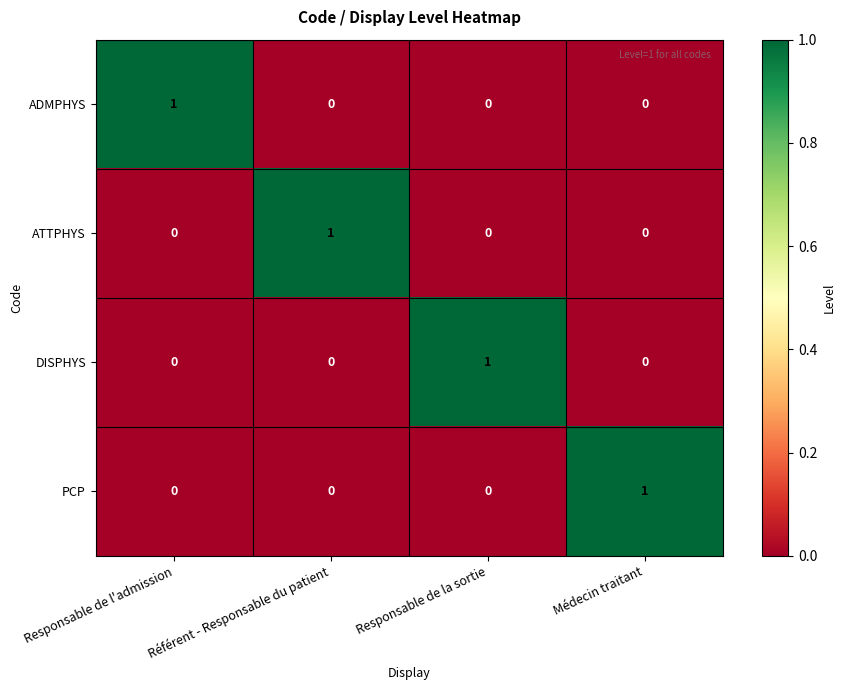

Is the value of ADMPHYS at Responsable de l'admission greater than the value of PCP at Référent - Responsable du patient?

Yes